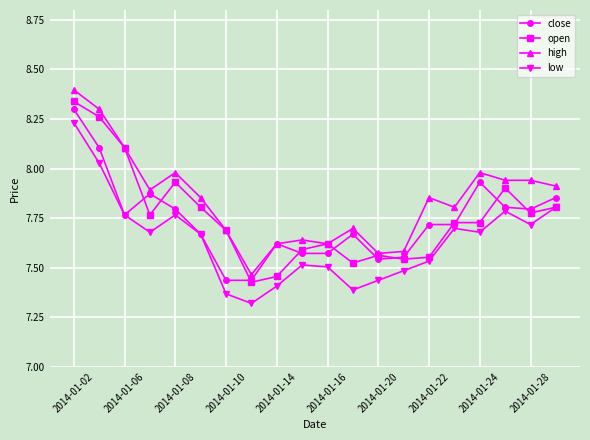

Which series has the largest total across all categories?

high